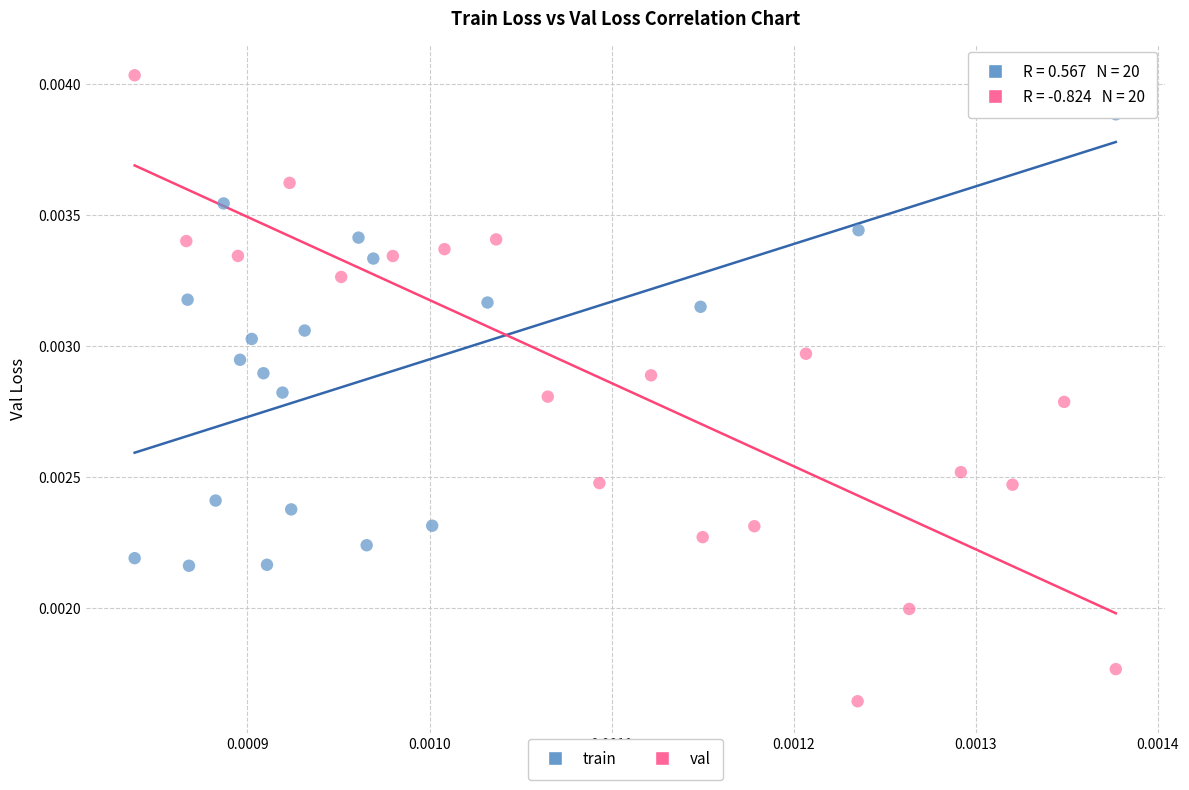

Which series has the largest Y range (max minus min)?

val